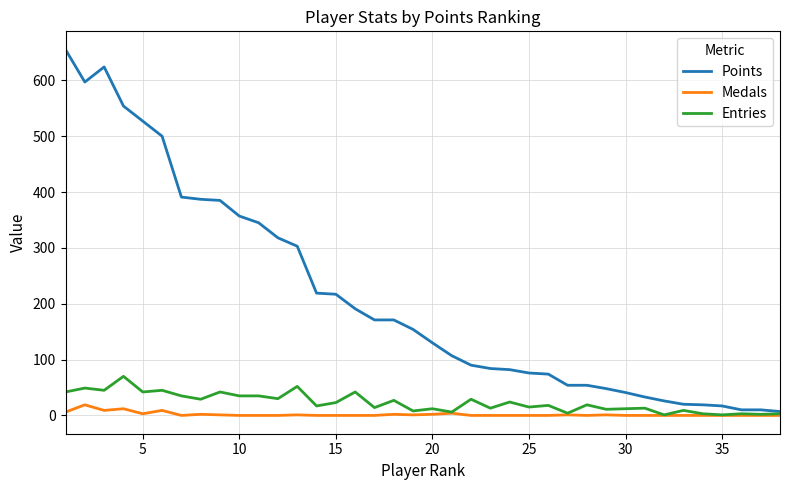

List the series in order of their peak value, lowest first.

Medals, Entries, Points